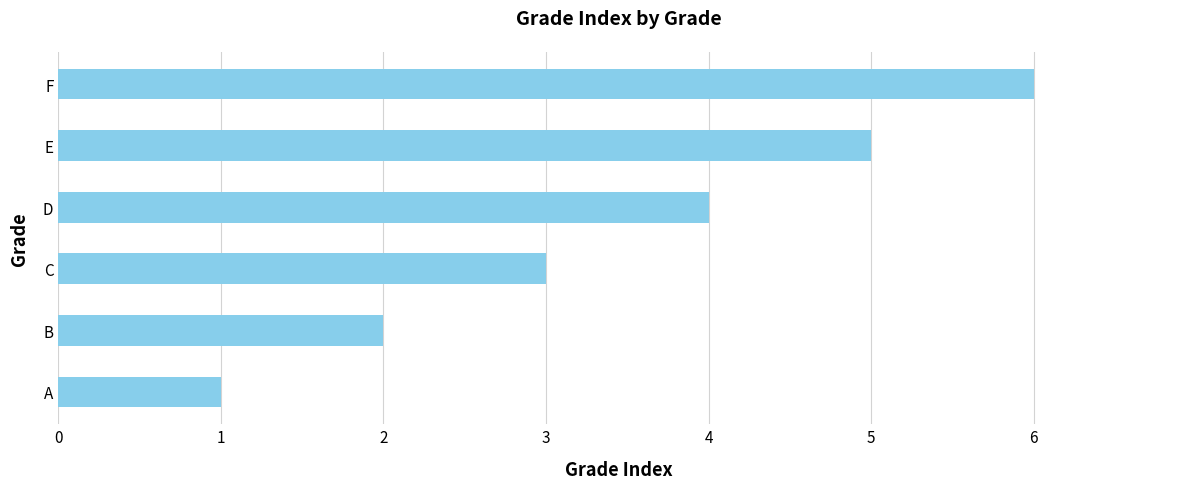

What is the change in value from A to F?

+5